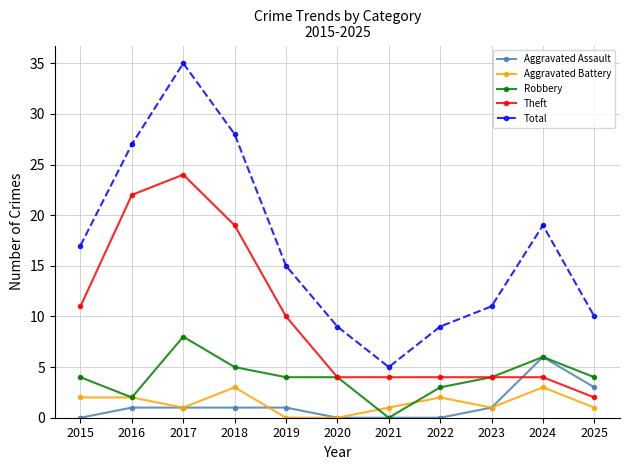

What is the value of the Robbery point at the 4th from the left?

5